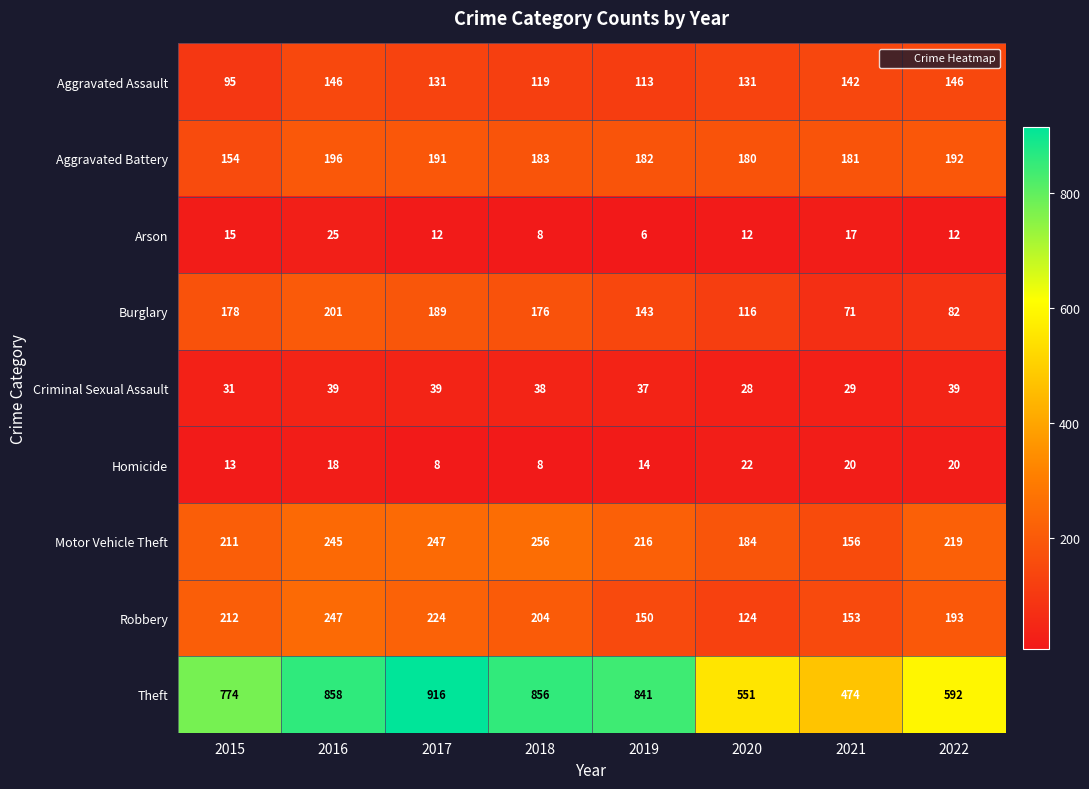

The value of Criminal Sexual Assault at 2017 is 23. True or false?

False